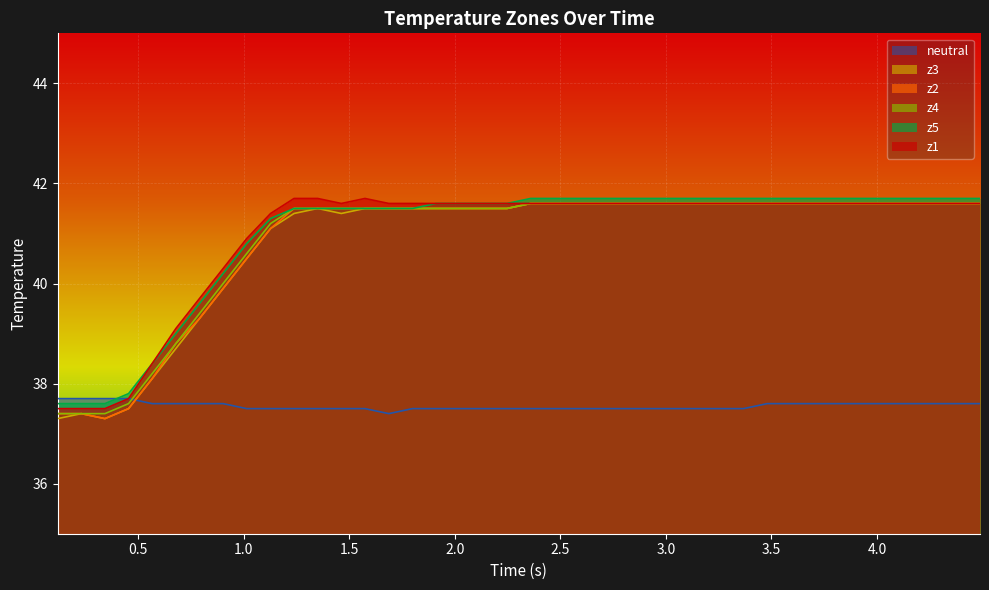

What is the sum of all neutral values?

1502.1